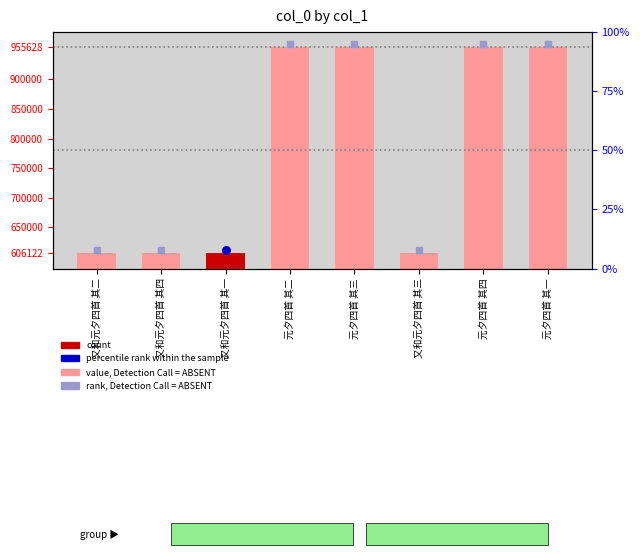

What is the change in value from 又和元夕四首 其四 to 元夕四首 其三?

+349501